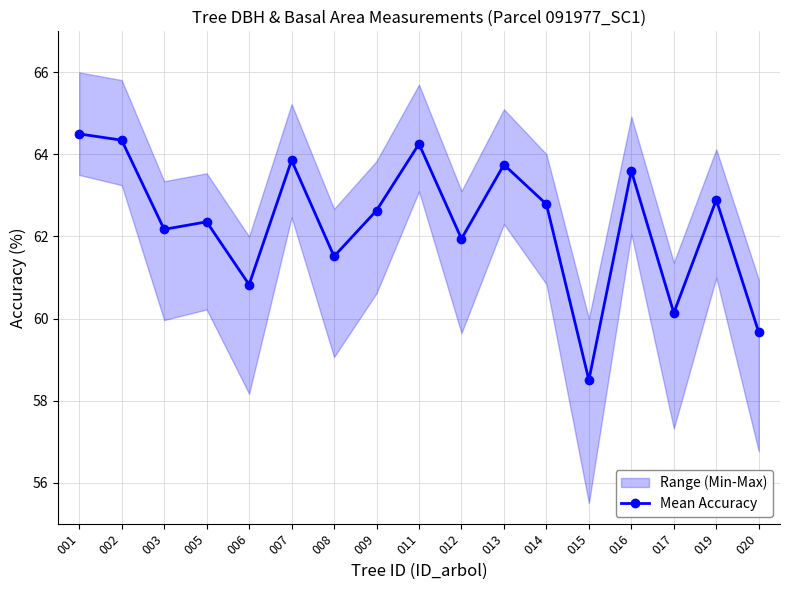

Which has a higher value, 016 or 015?

016